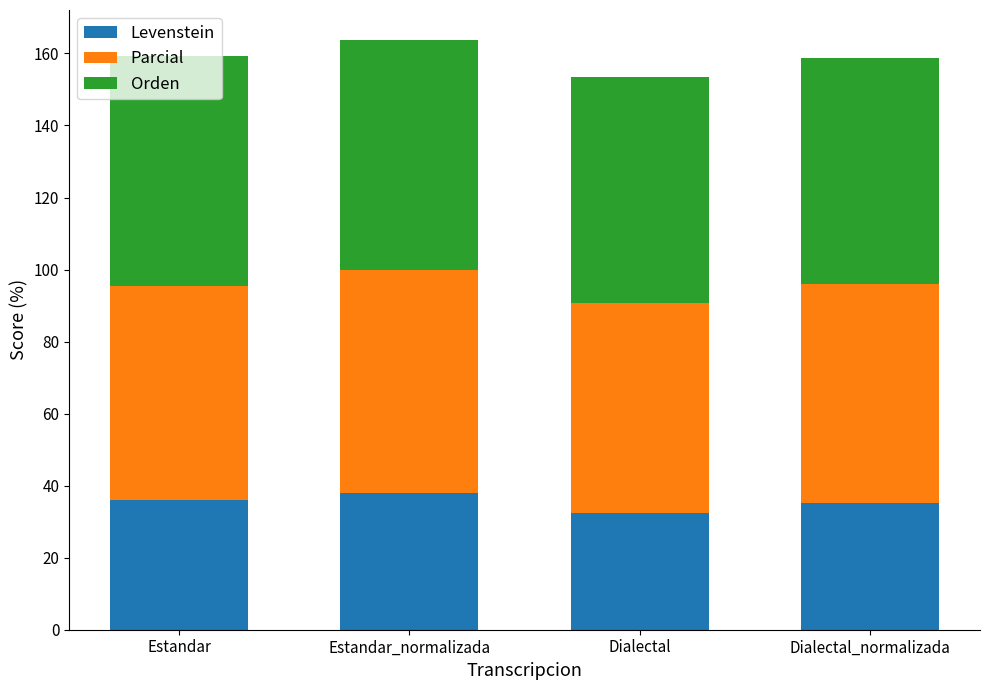

Does the chart contain any negative values?

No